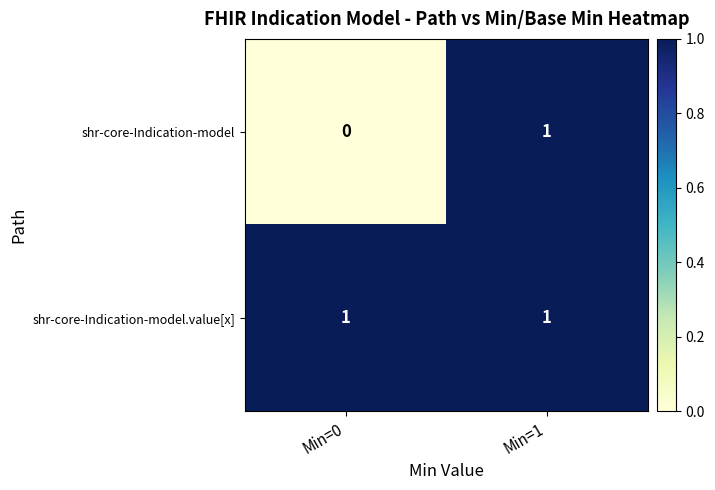

Which series changed the most between Min=0 and Min=1?

shr-core-Indication-model